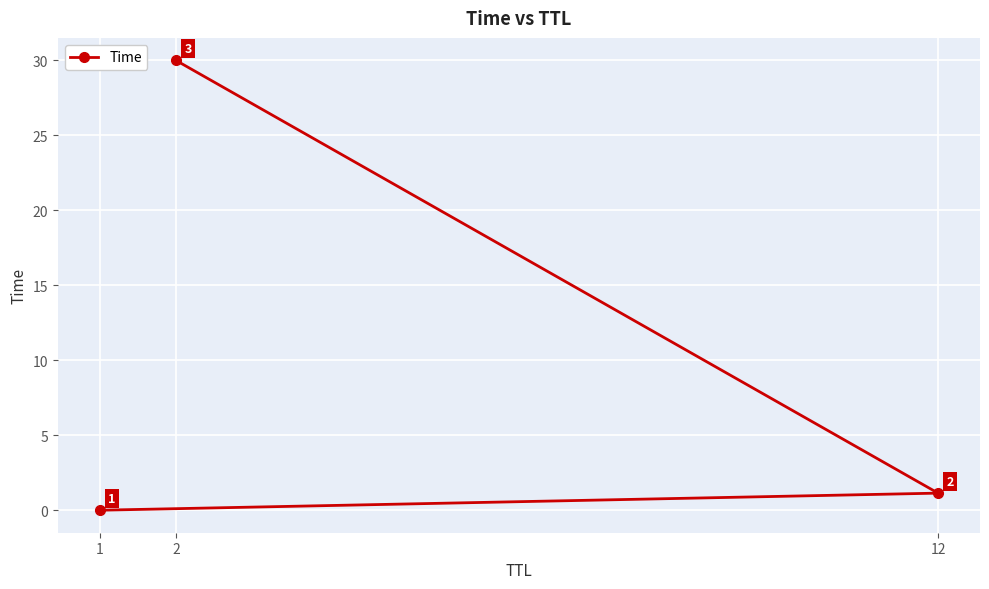

What is the difference between the values at 1 and 12?

1.1